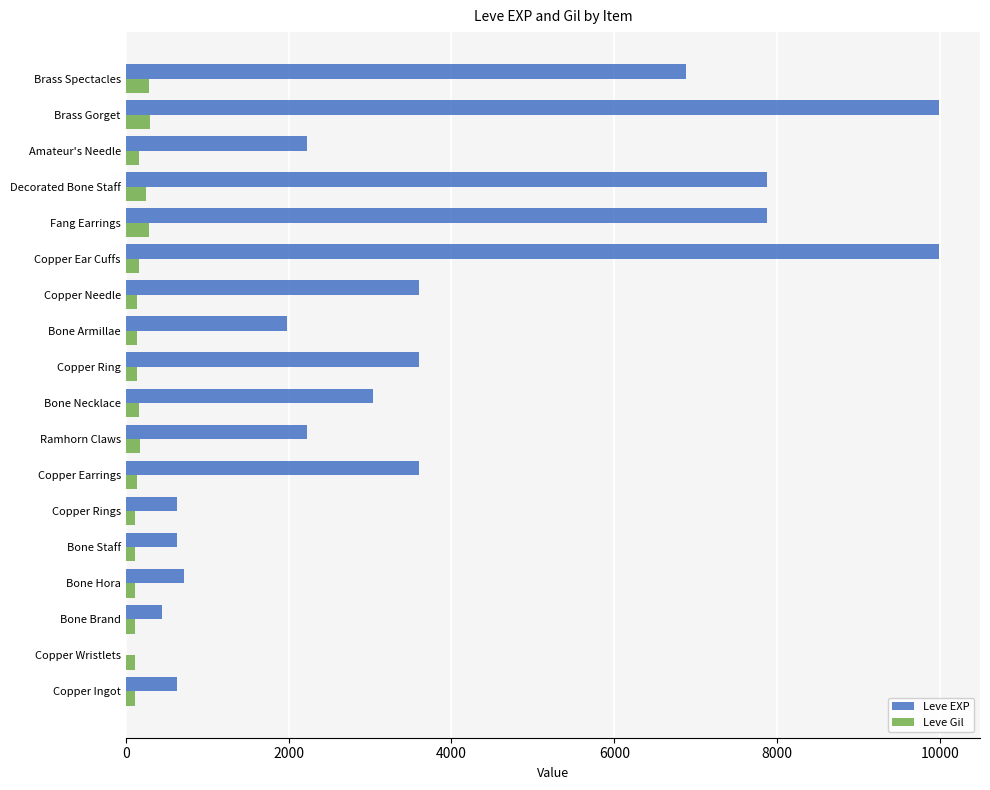

What is the sum of all Leve EXP values?

65961